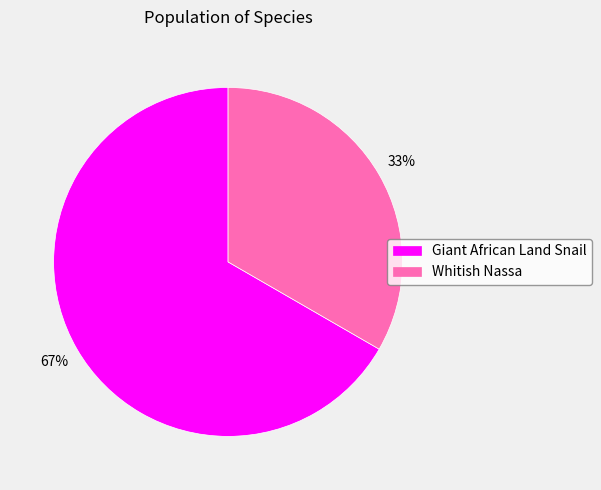

Combined, do Whitish Nassa and Giant African Land Snail account for over 50%?

Yes